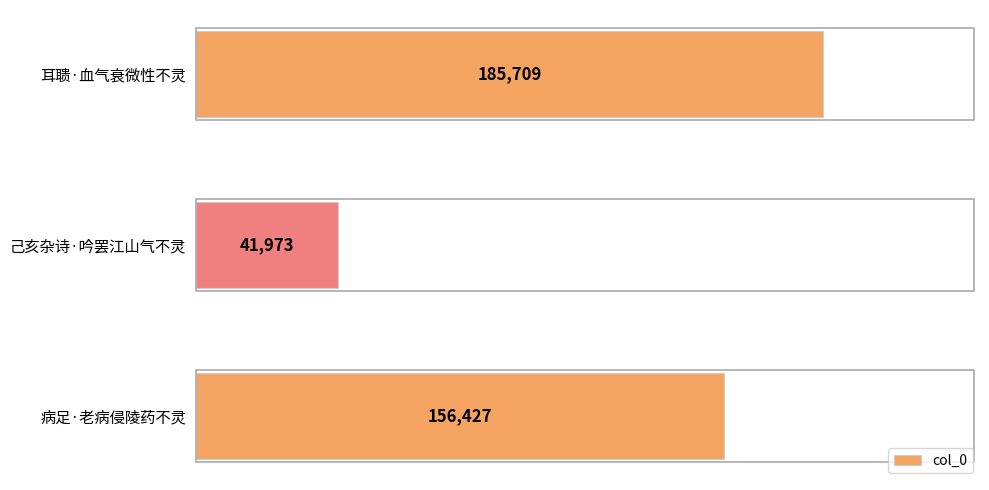

The value at 病足·老病侵陵药不灵 is 156427. True or false?

True